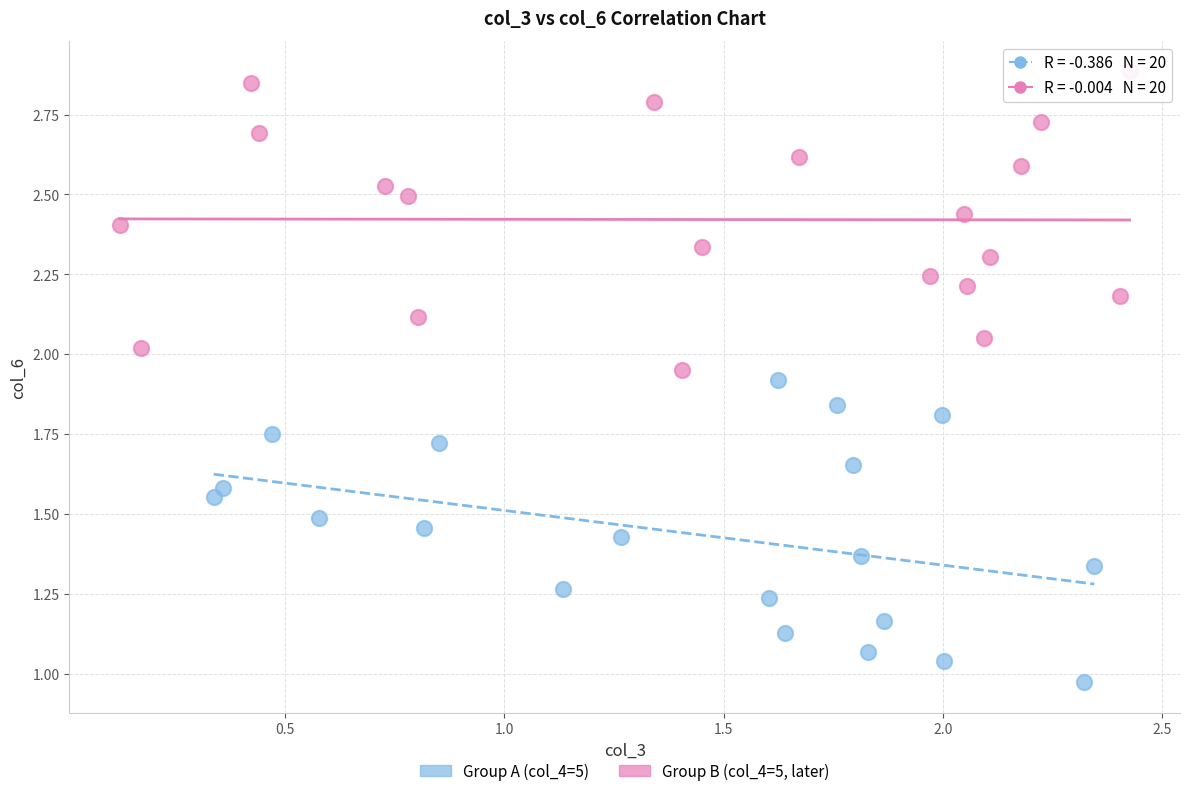

What are all the series names shown in the legend?

Group A (col_4=5), Group B (col_4=5, later)